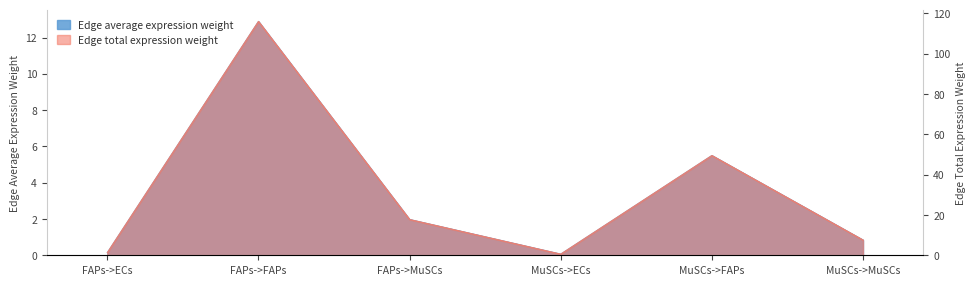

What is the minimum value shown in the chart?

0.1